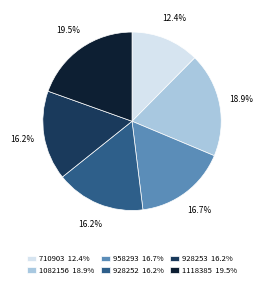

Approximately how many times larger is the value at 958293 compared to 710903?

1.3